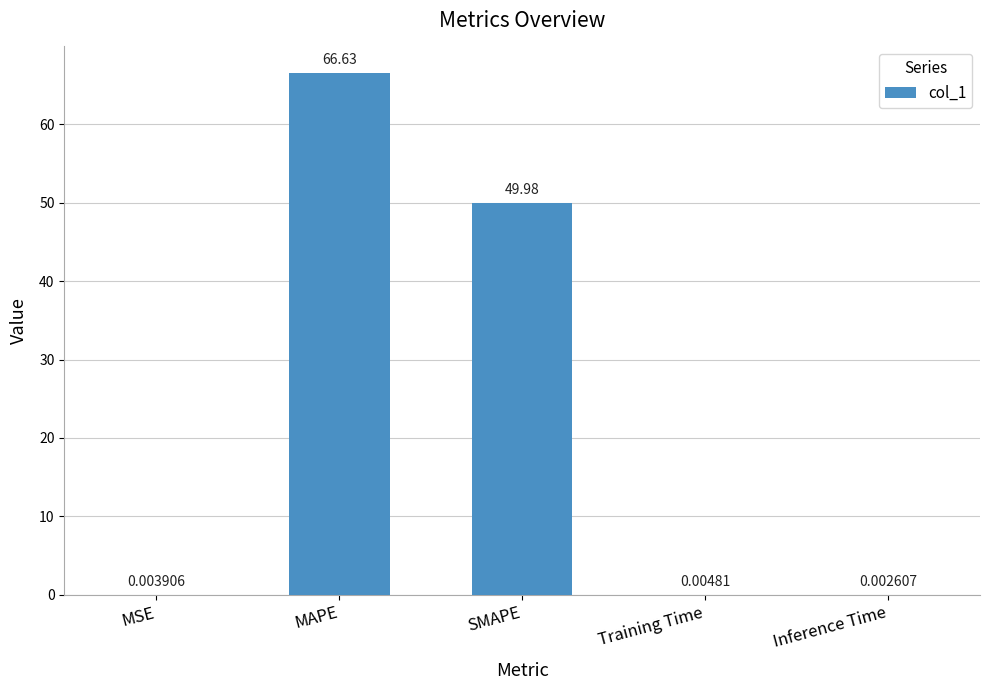

At which label is the value closest to 33?

SMAPE